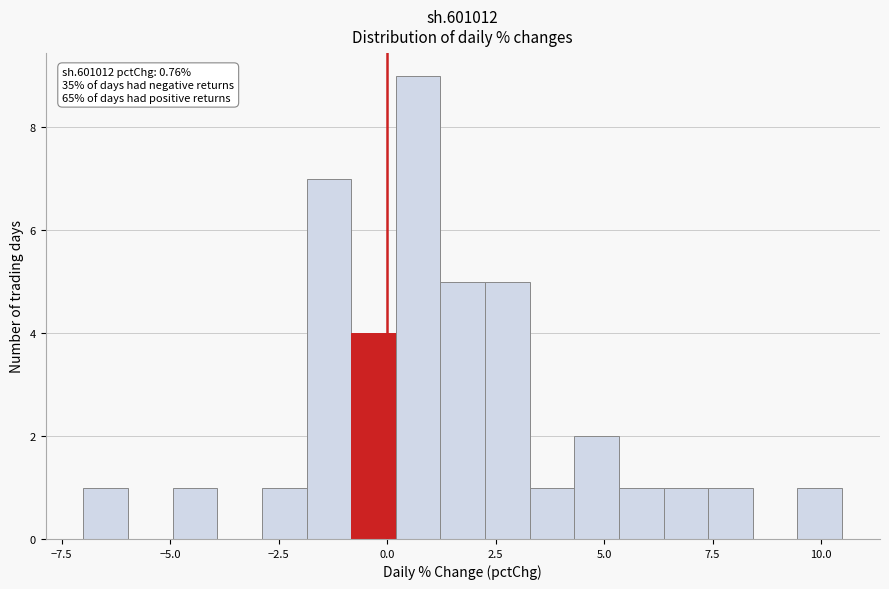

Read against the x-axis, roughly where is the centre of the tallest bar?

0.5